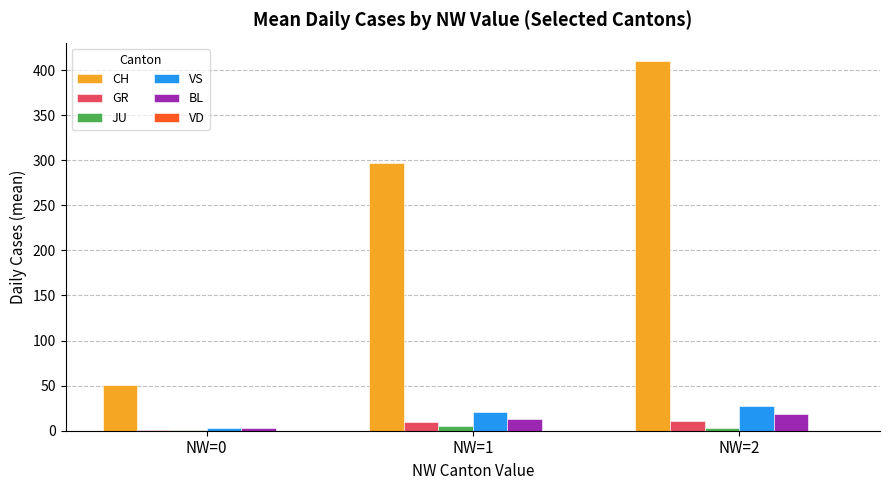

How many data points does each series have?

3